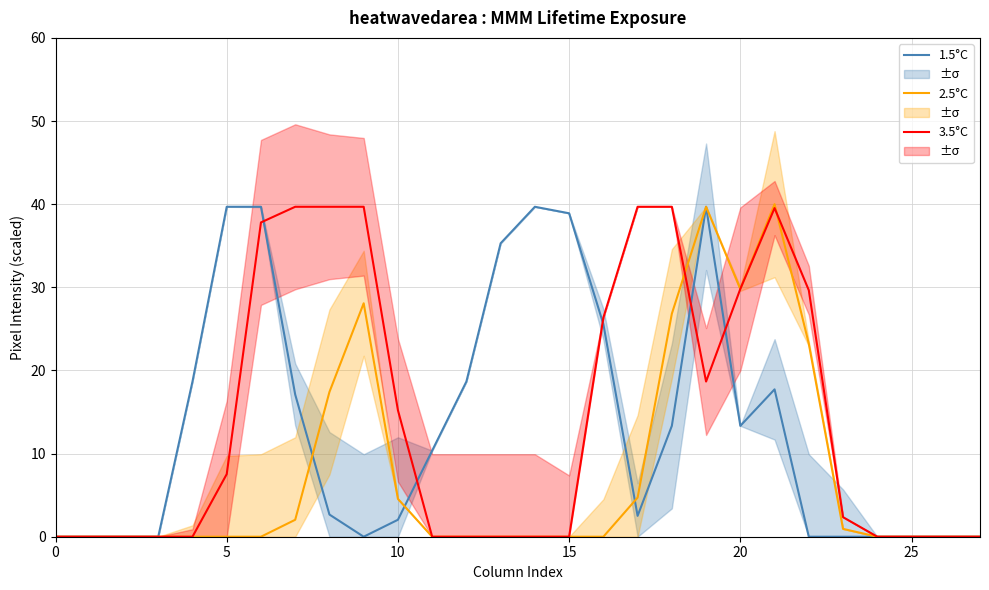

The 3.5°C series shows 48.2 at 20. True or false?

False